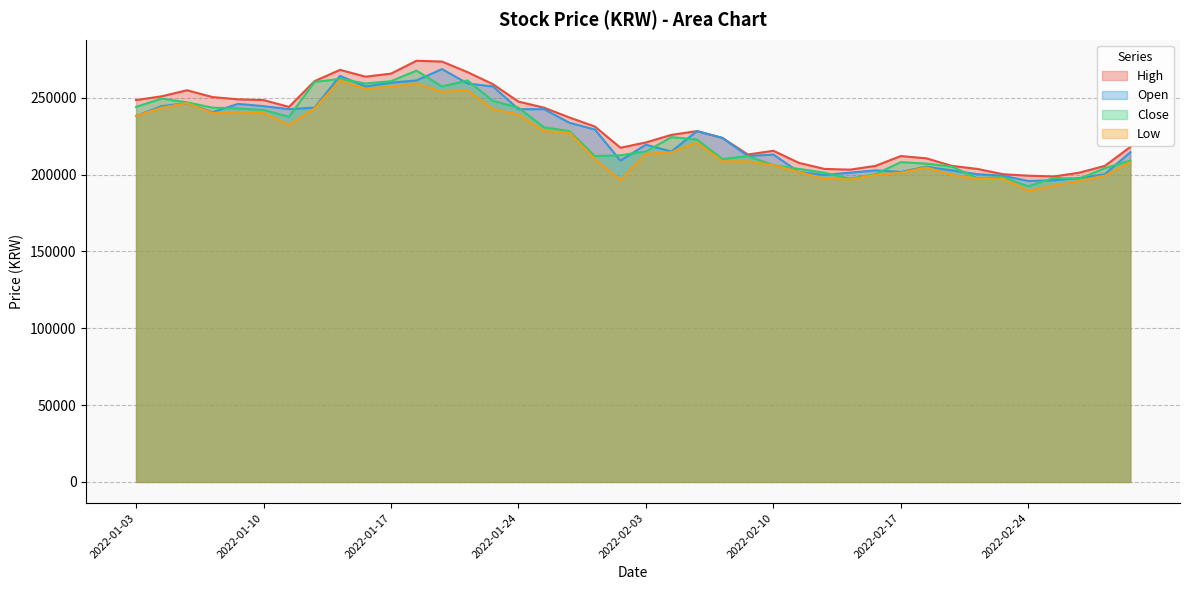

Between 2022-02-14 and 2022-02-17, which series saw the biggest shift?

High